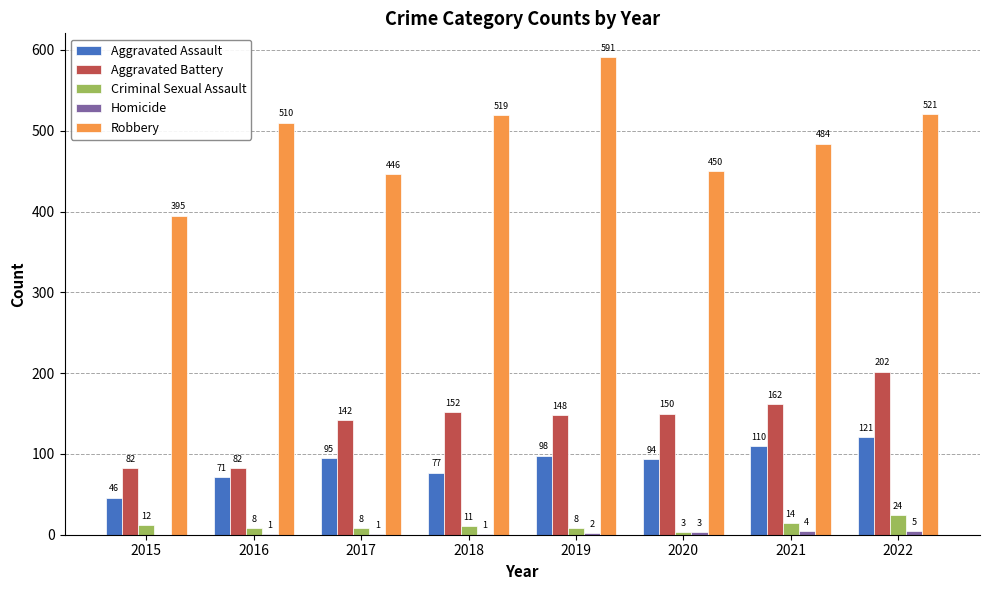

How many distinct data groups are displayed?

5